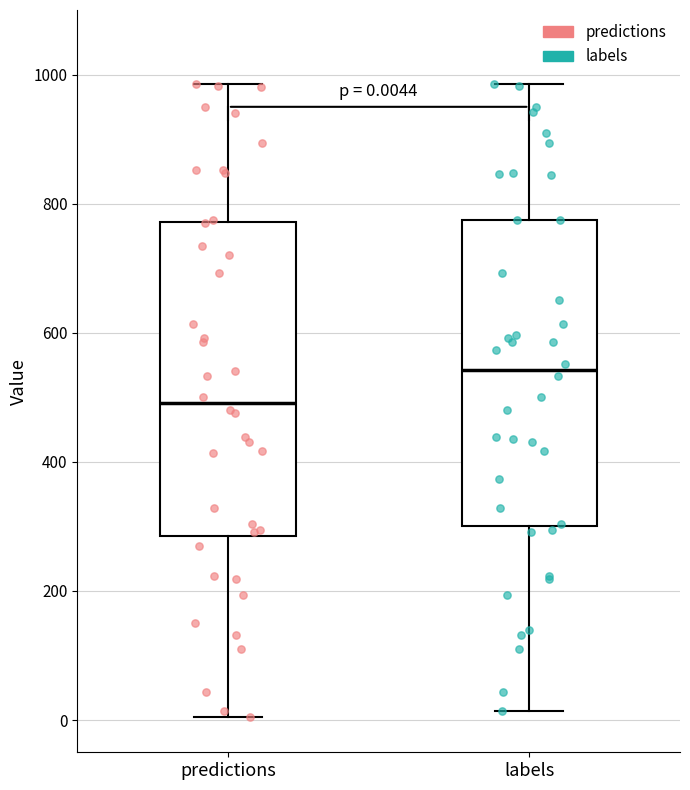

Which box's median line is the highest?

labels